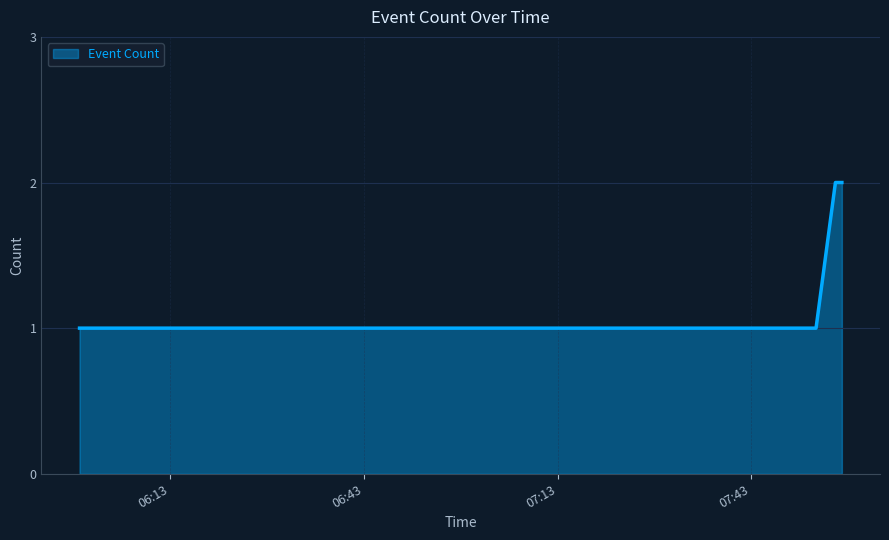

What is the minimum value shown in the chart?

1